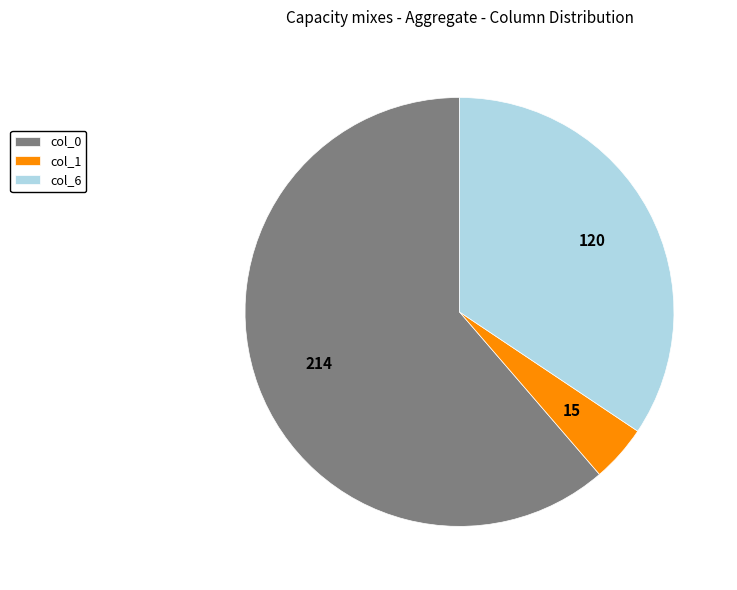

The col_1 slice represents 4% of the pie. True or false?

True